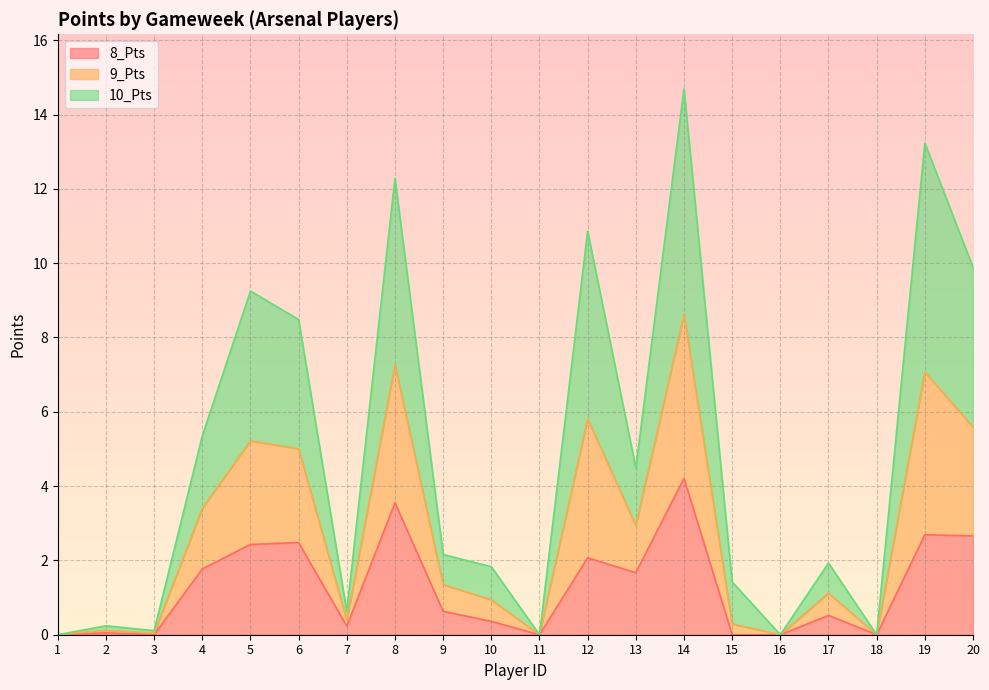

The 8_Pts series shows 0.0 at 1. True or false?

True